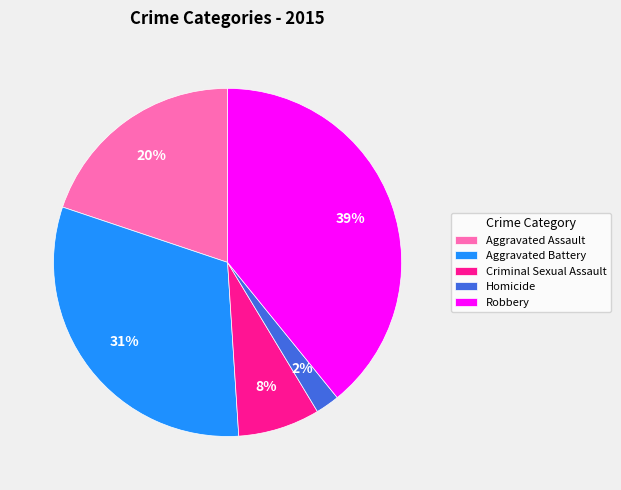

Does Aggravated Battery represent more than half of the total?

No